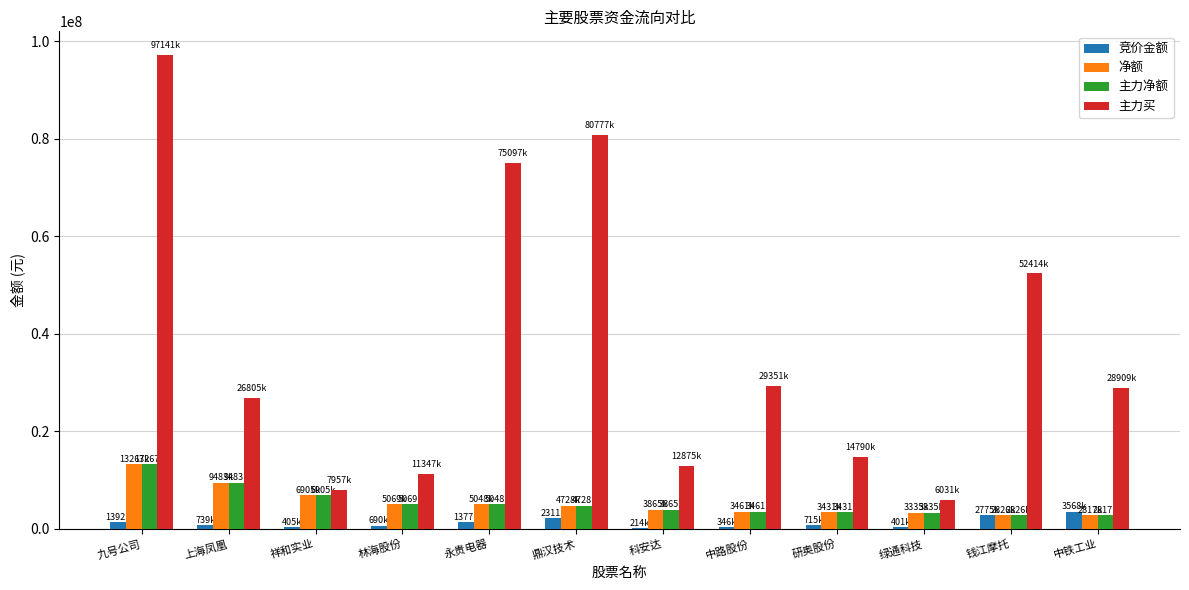

Which label corresponds to the largest value in the chart?

九号公司